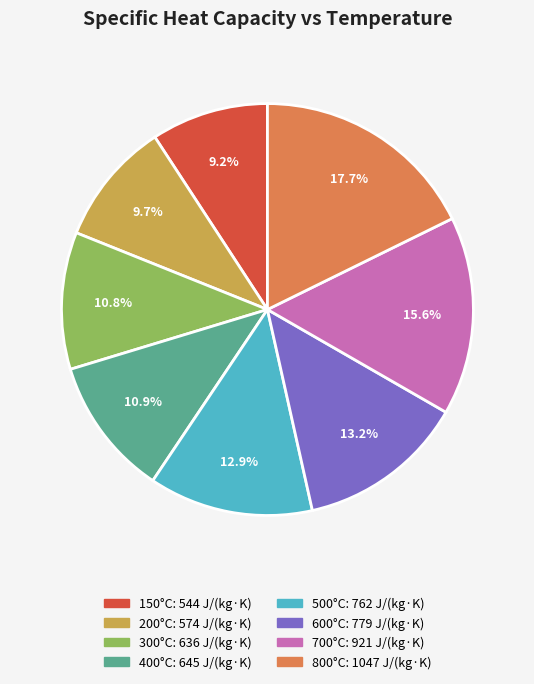

What portion of the pie excludes 400°C?

89.1%